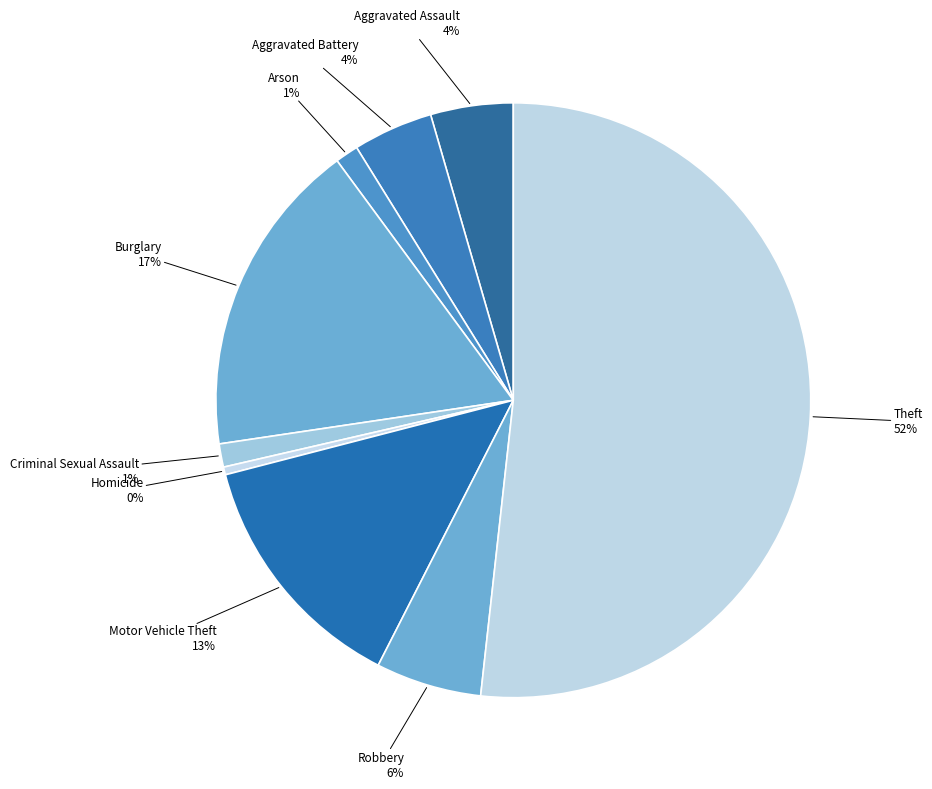

Which category has the biggest portion of the pie?

Theft